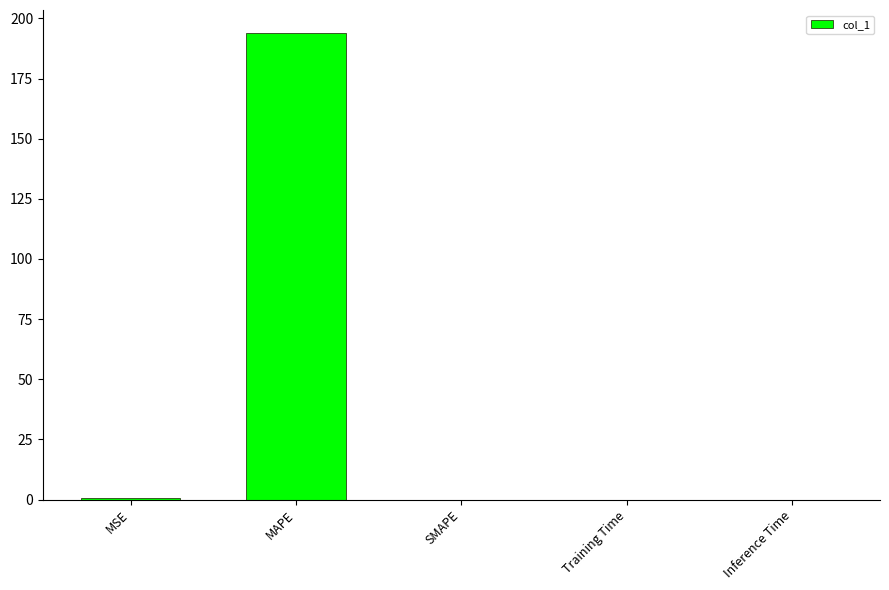

What is the sum of all values?

194.6